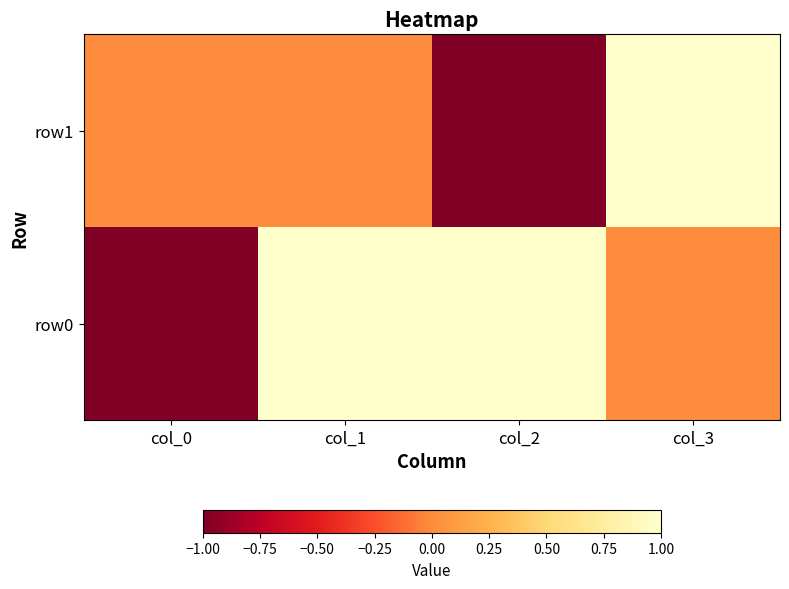

Which series has the largest total across all categories?

row0